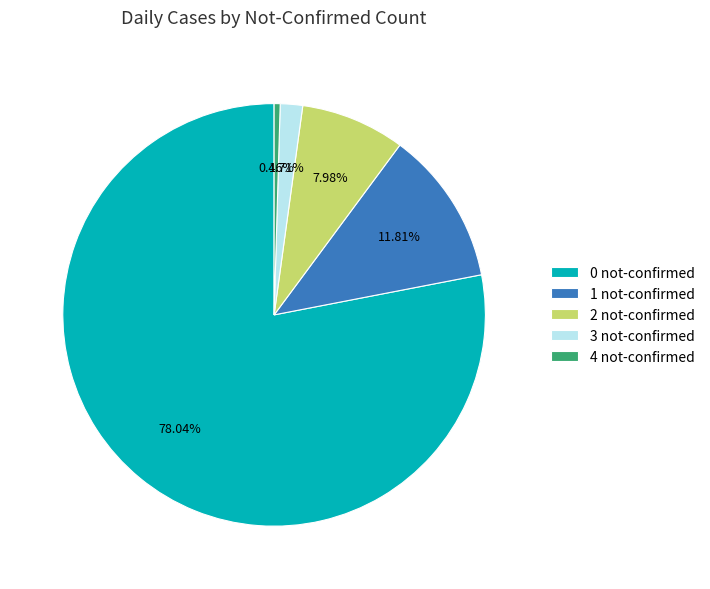

Between 3 not-confirmed and 0 not-confirmed, which is larger?

0 not-confirmed